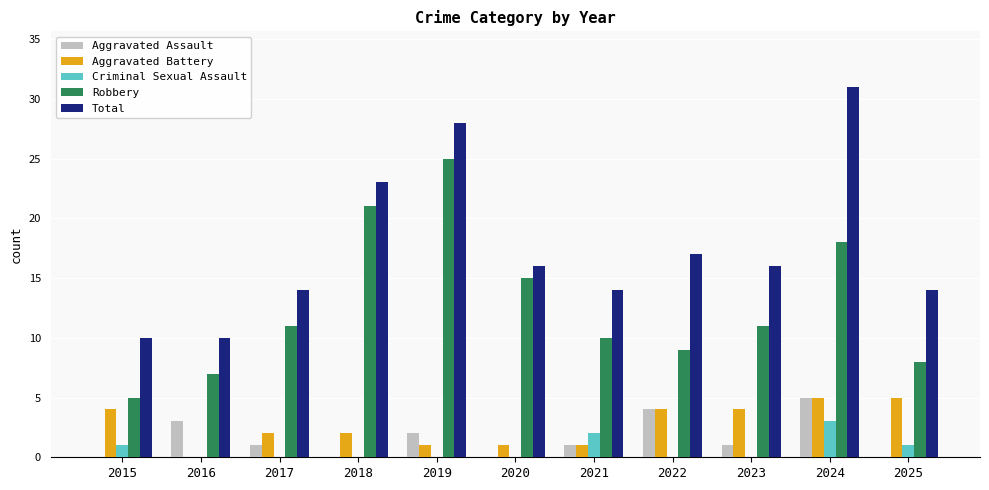

What are all the series names shown in the legend?

Aggravated Assault, Aggravated Battery, Criminal Sexual Assault, Robbery, Total